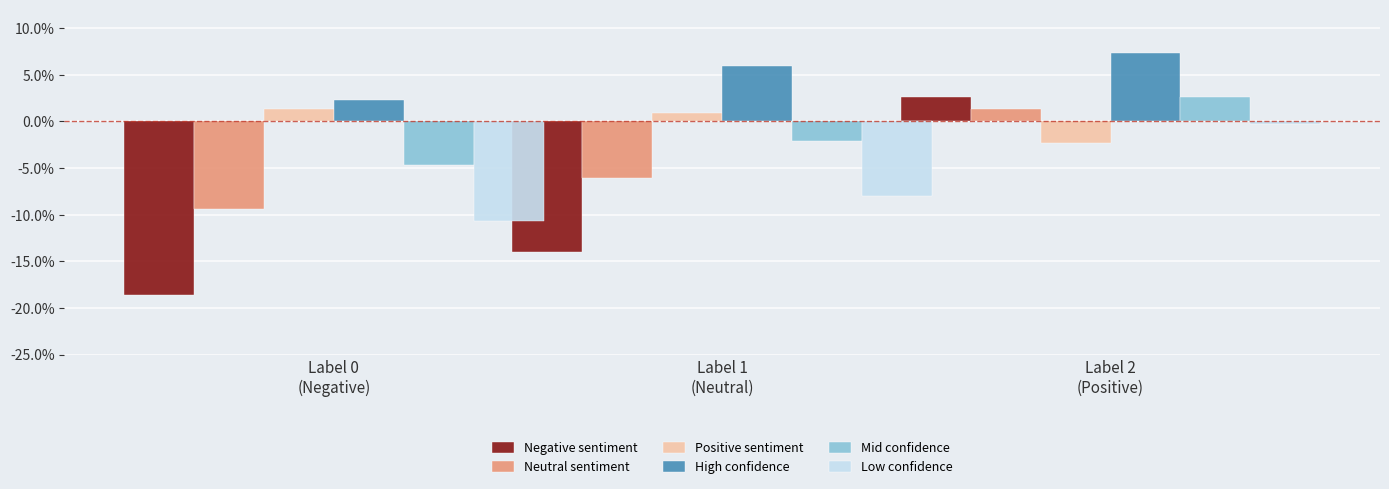

At which category does the chart reach its minimum across all series?

Label 0
(Negative)